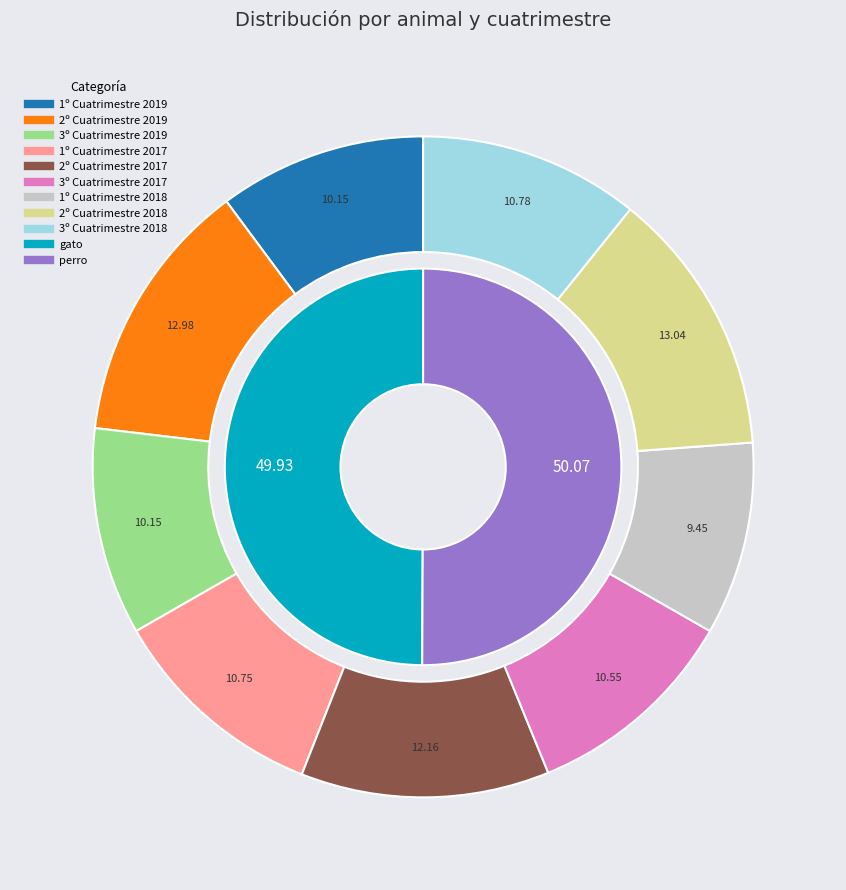

To the nearest percent, what portion does 3º Cuatrimestre 2018 represent?

11%